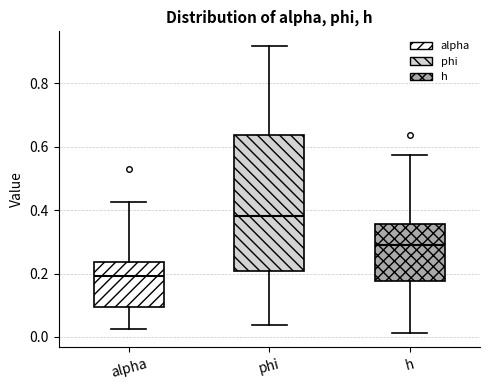

Reading left to right, read every box against the y-axis: the position of its median line, the range the box covers, and the ends of its whiskers. The values are not printed on the chart, so give them approximately, as read against the axis.

alpha: median 0.20, box 0.10 to 0.24, whiskers 0.02 to 0.42
phi: median 0.38, box 0.20 to 0.64, whiskers 0.04 to 0.92
h: median 0.30, box 0.18 to 0.36, whiskers 0.02 to 0.58